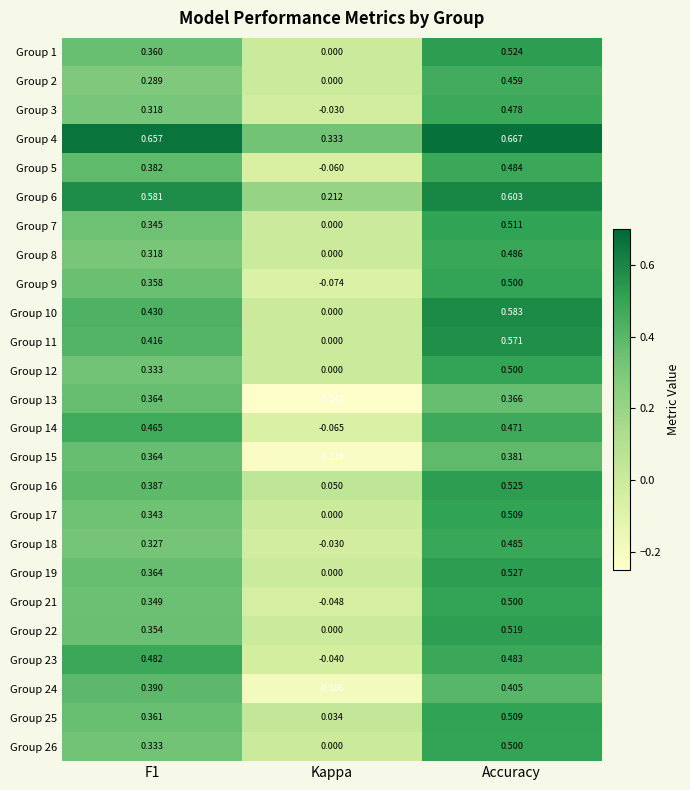

At which label does Group 17 reach its peak?

Accuracy